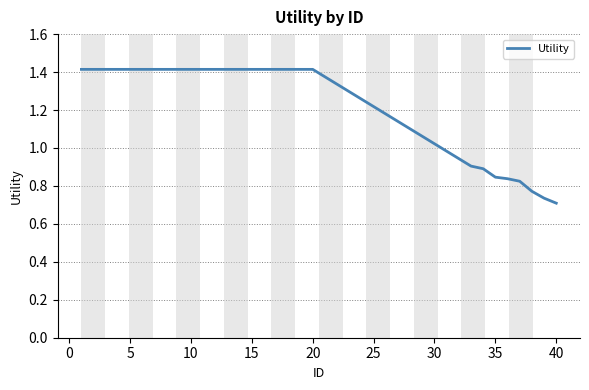

What is the maximum value shown in the chart?

1.4